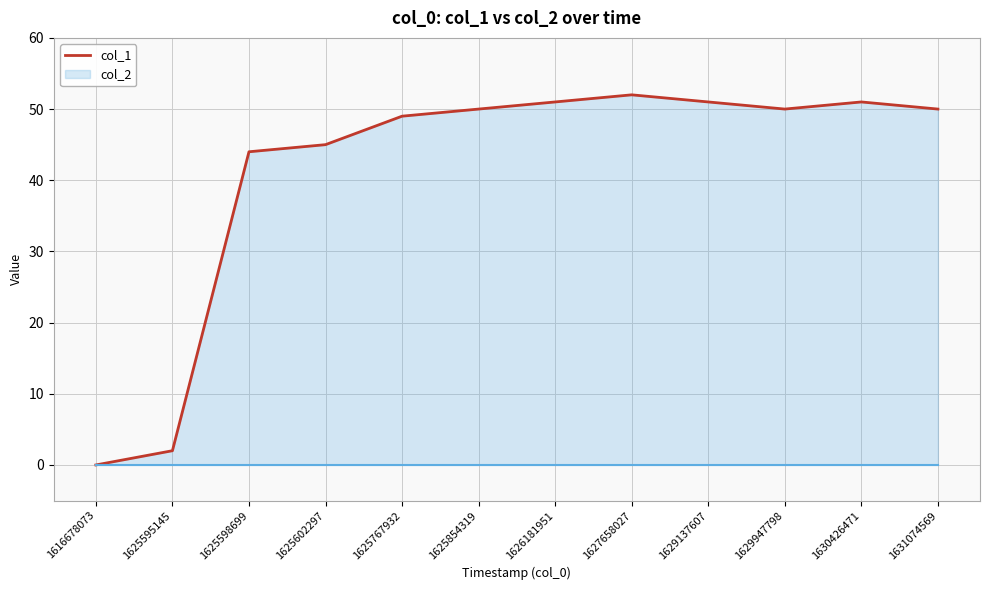

What is the average value?

41